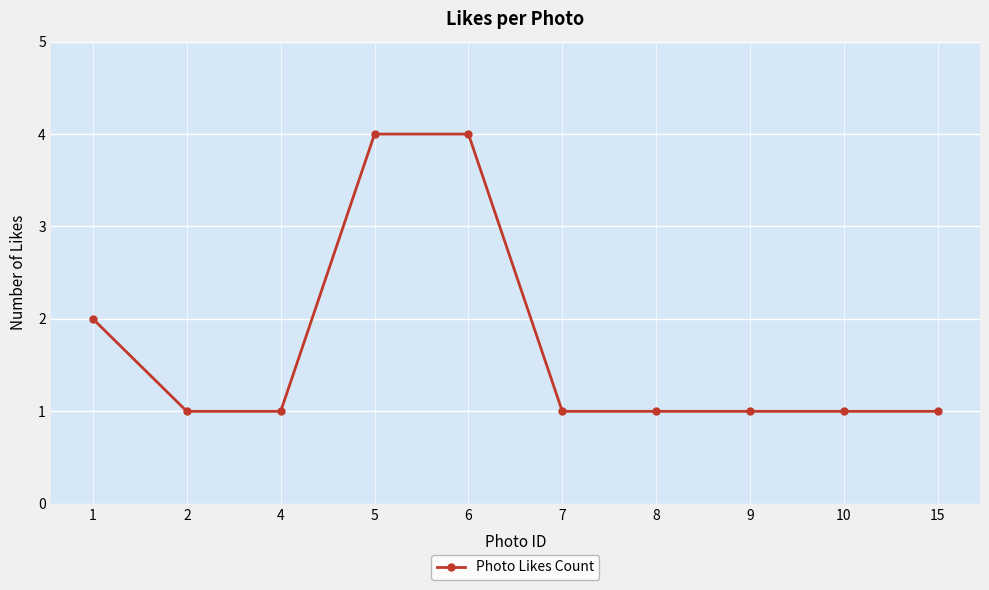

The chart shows a value of 1 at 8. True or false?

True